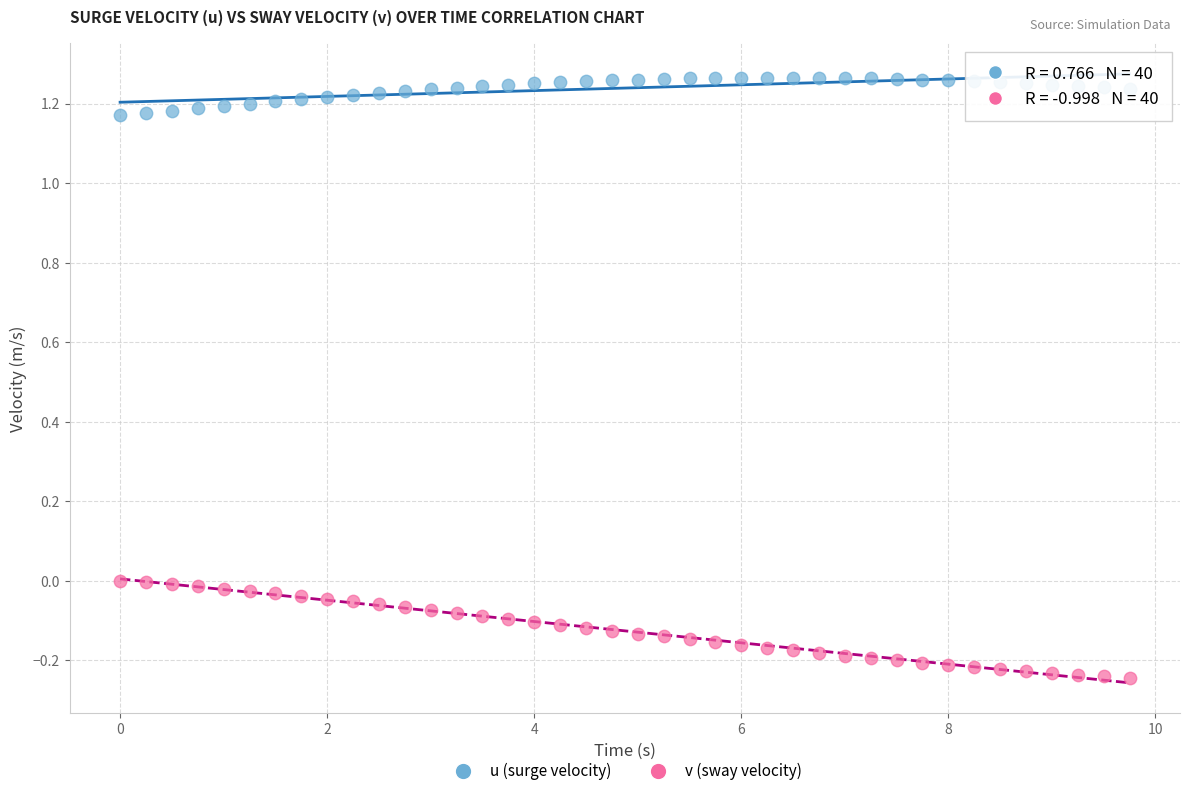

What are all the series names shown in the legend?

u (surge velocity), v (sway velocity)